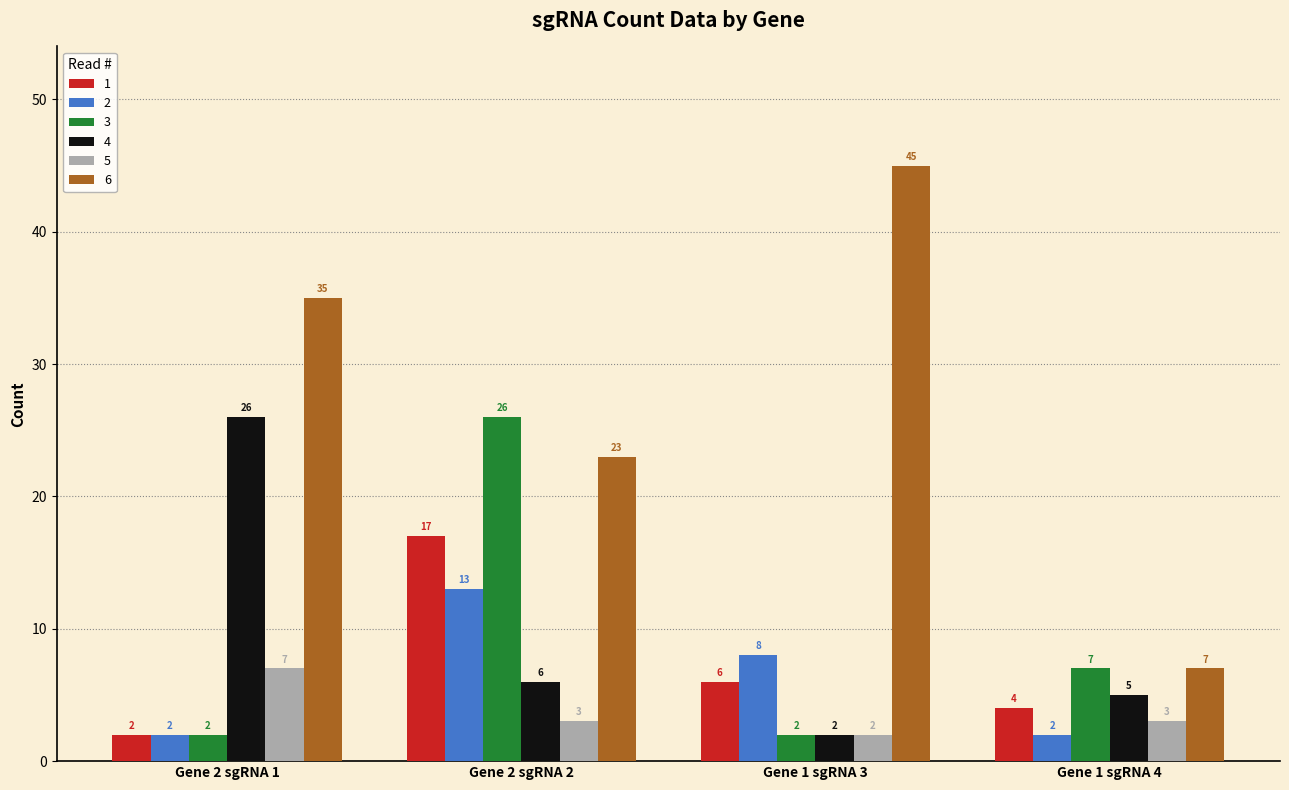

What position from the right is Gene 2 sgRNA 2?

3